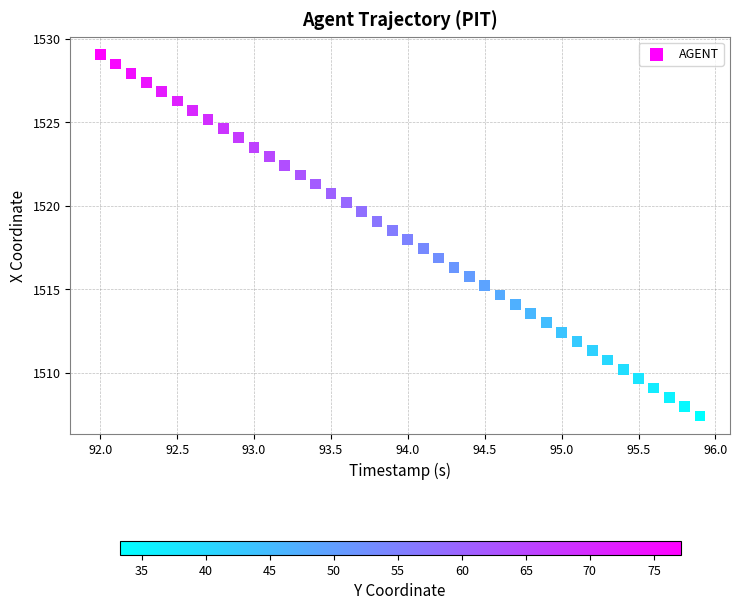

How many points are shown in the scatter plot?

40